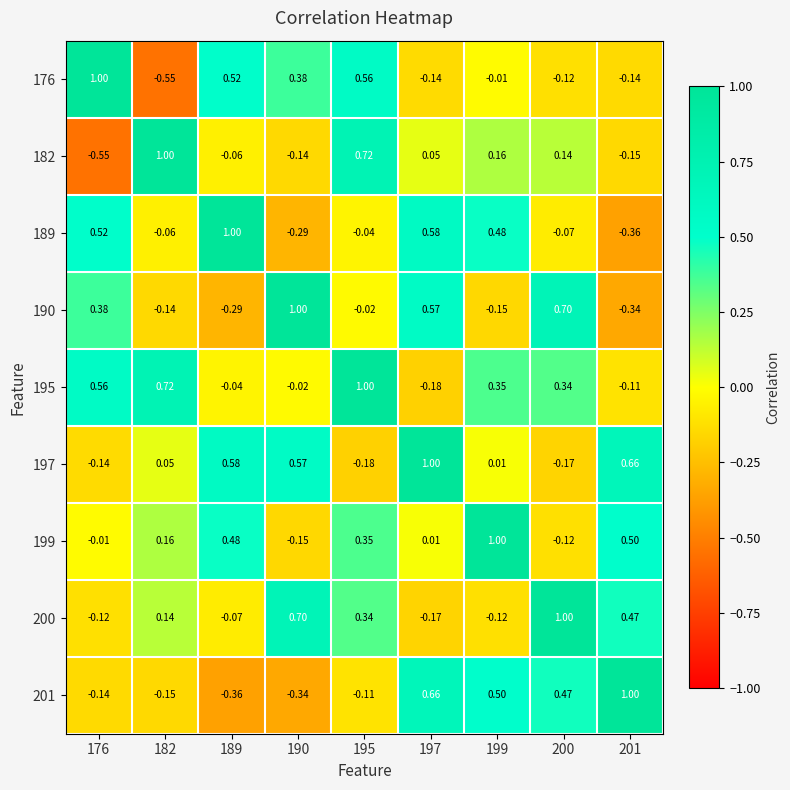

Is the value of 195 at 176 greater than the value of 197 at 200?

Yes